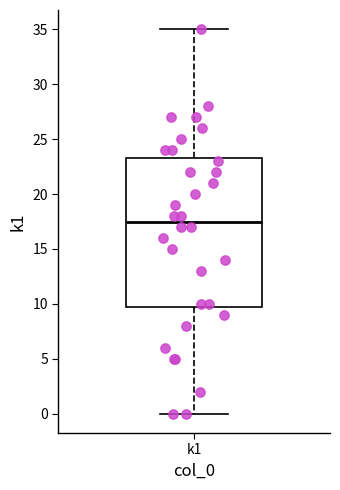

Where is the upper edge of the box for k1 on the y-axis? The values are not printed on the chart, so give them approximately, as read against the axis.

23.5